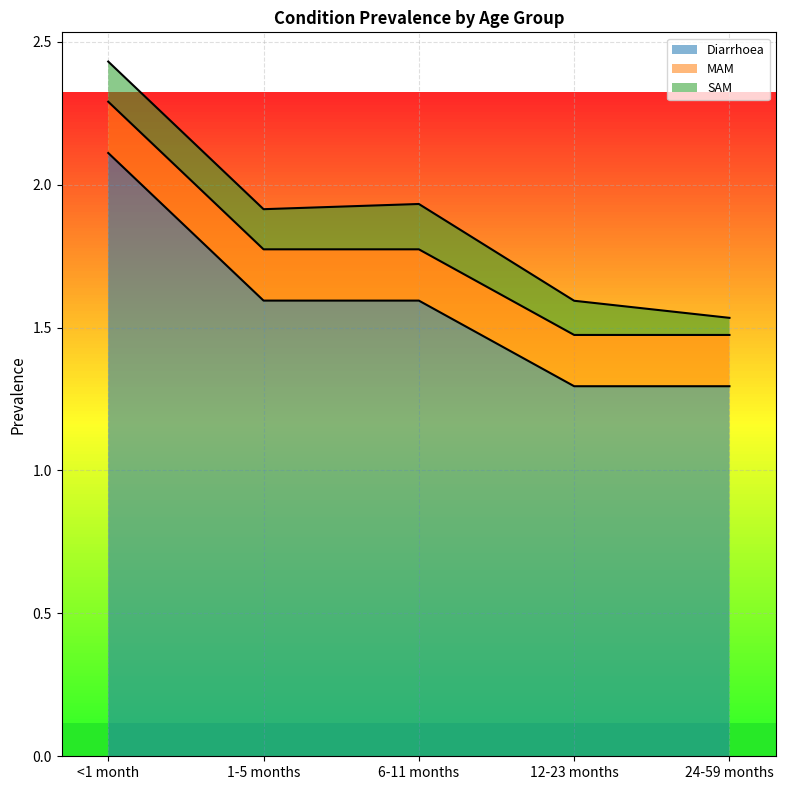

What is the label of the 2nd point from the left?

1-5 months